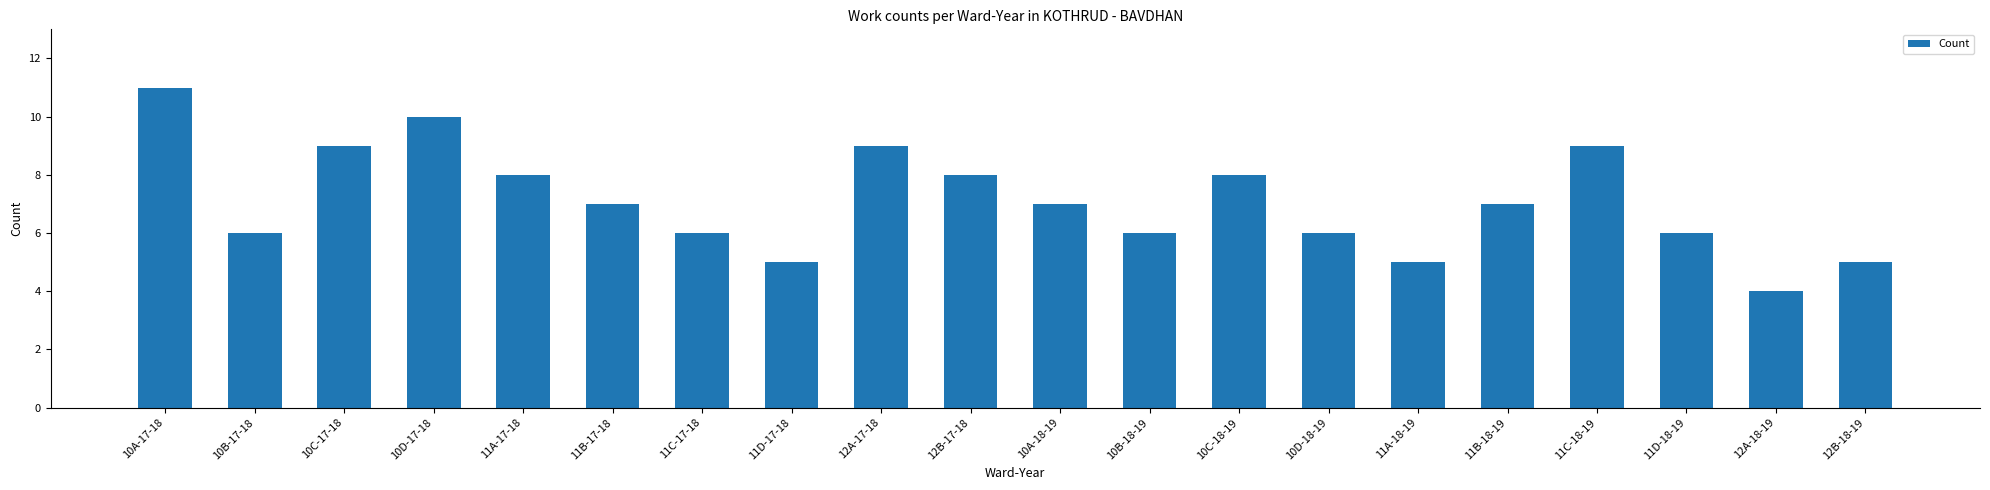

What is the approximate value at 12B-18-19?

5